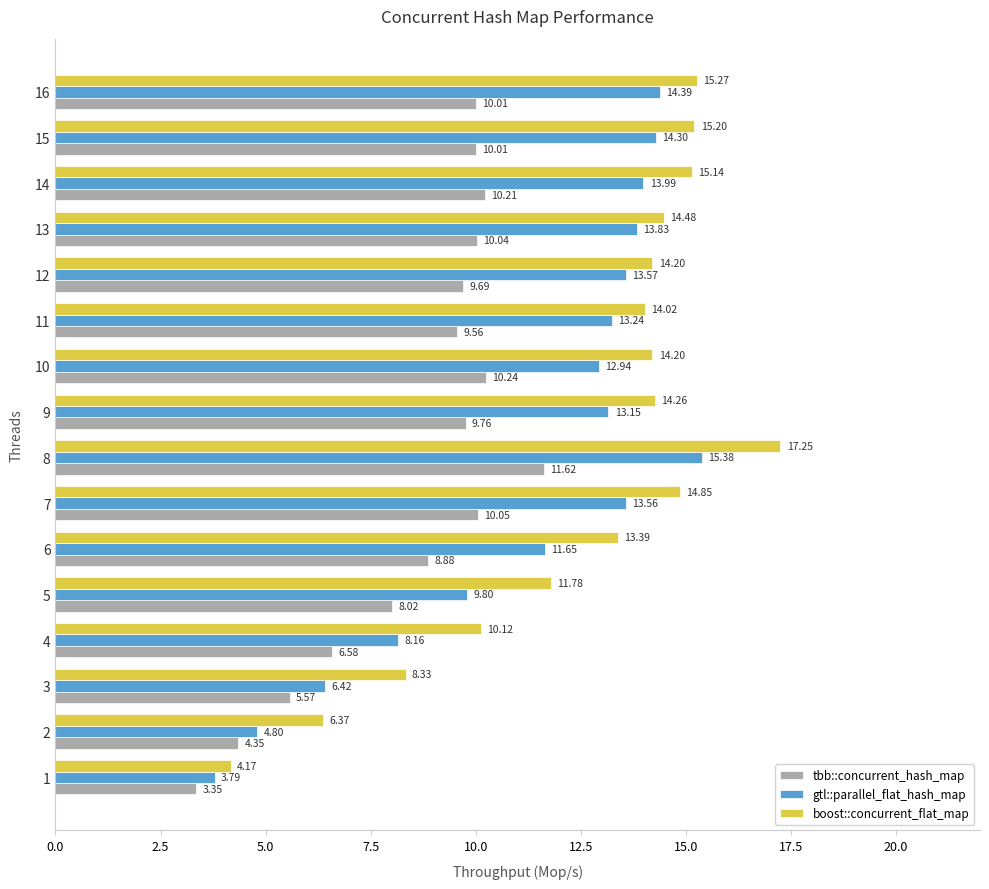

List the series in order of their peak value, lowest first.

tbb::concurrent_hash_map, gtl::parallel_flat_hash_map, boost::concurrent_flat_map